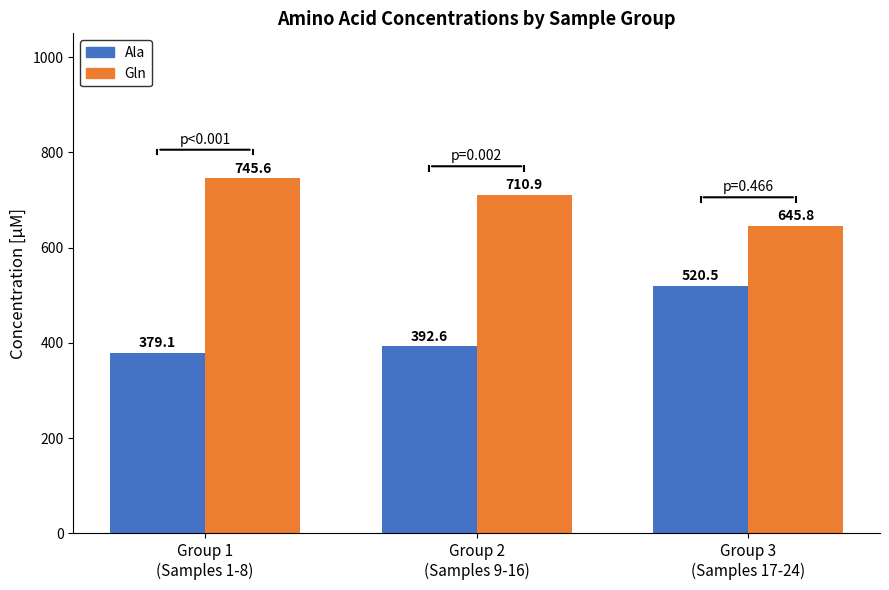

Reading left to right, extract all data points from this chart.

Ala: Group 1
(Samples 1-8)=379.1	Group 2
(Samples 9-16)=392.6	Group 3
(Samples 17-24)=520.5
Gln: Group 1
(Samples 1-8)=745.6	Group 2
(Samples 9-16)=710.9	Group 3
(Samples 17-24)=645.8